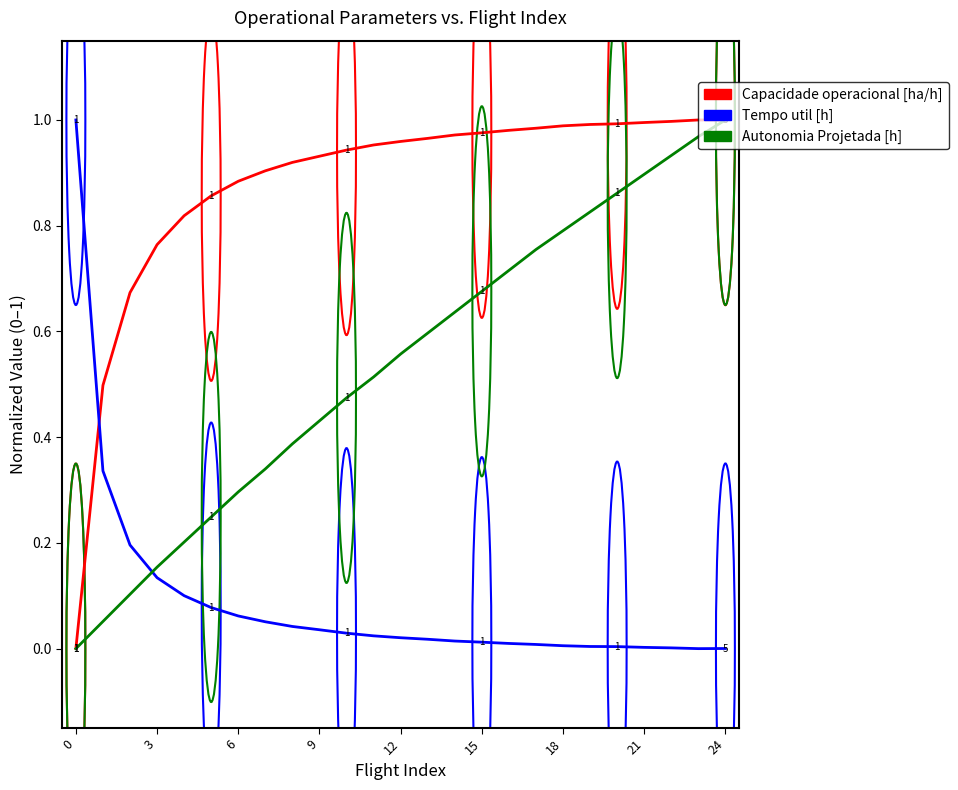

How many intersections are there between Tempo util [h] and Autonomia Projetada [h]?

1